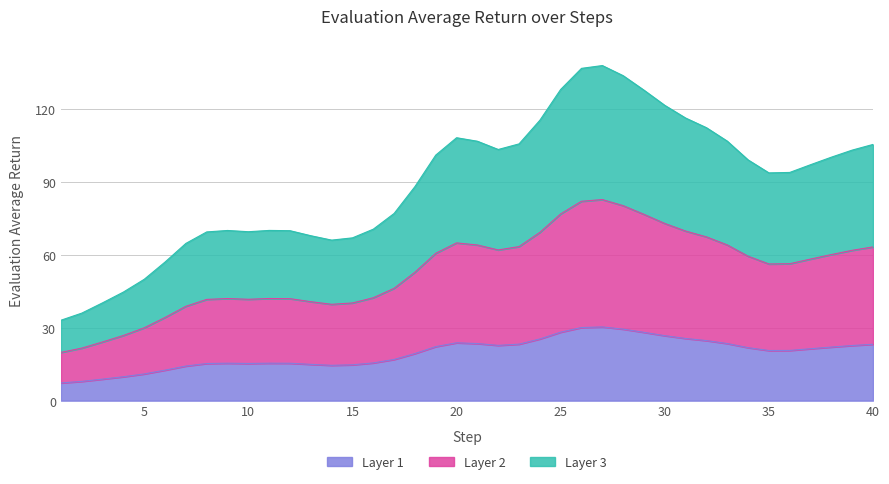

What is the total value across all series at 15?

67.1